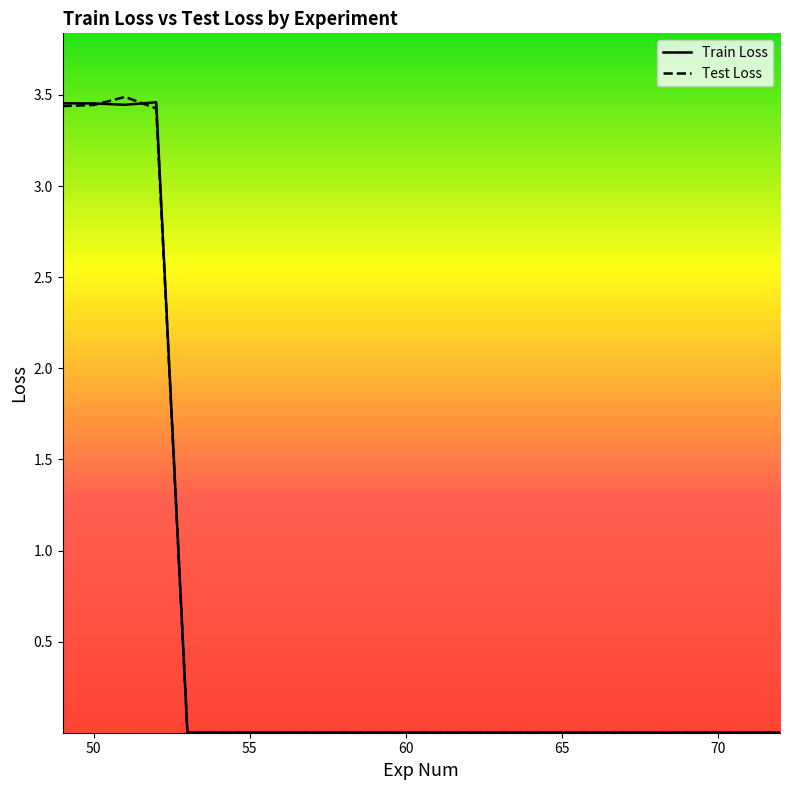

At which label does Test Loss reach its peak?

51